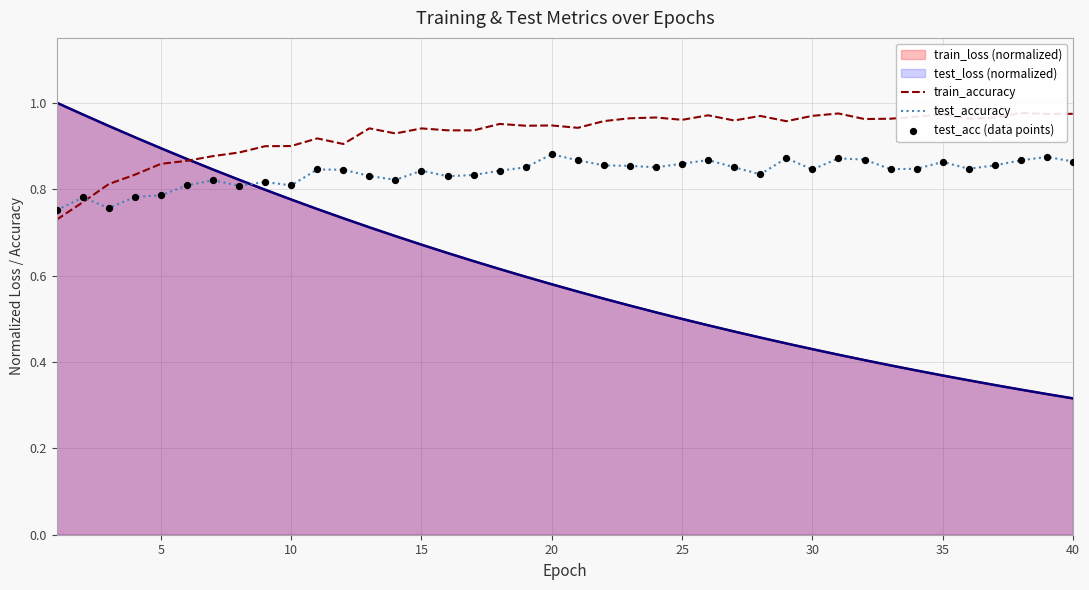

At how many categories does at least one series exceed 0?

40